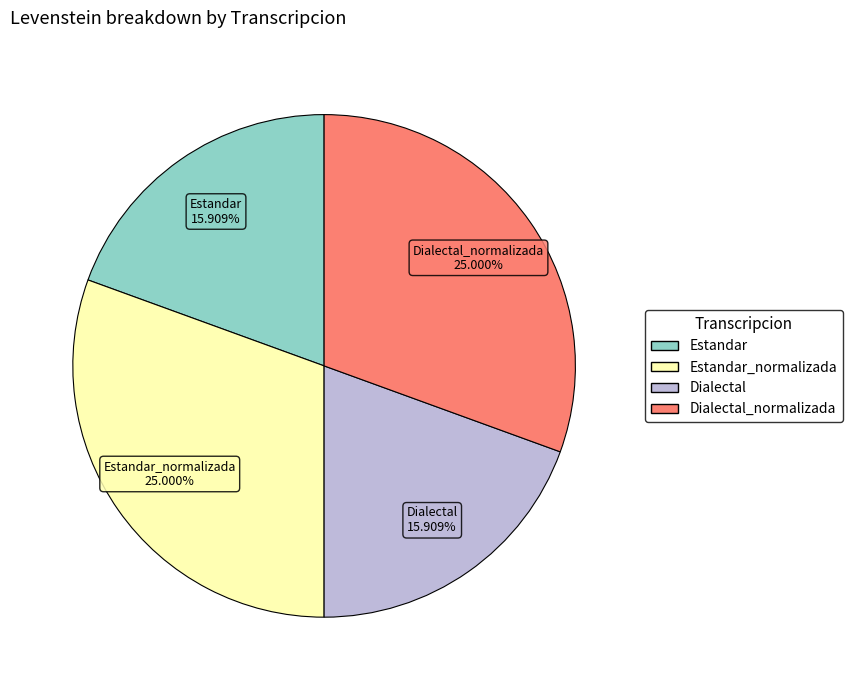

Is there any slice that represents more than half of the pie?

No